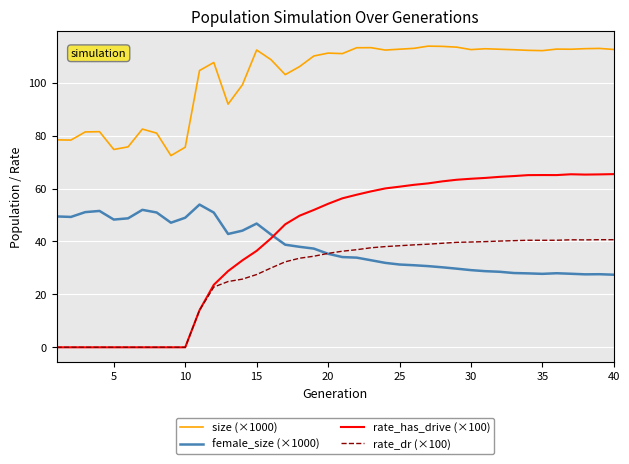

How many series are shown in this chart?

4